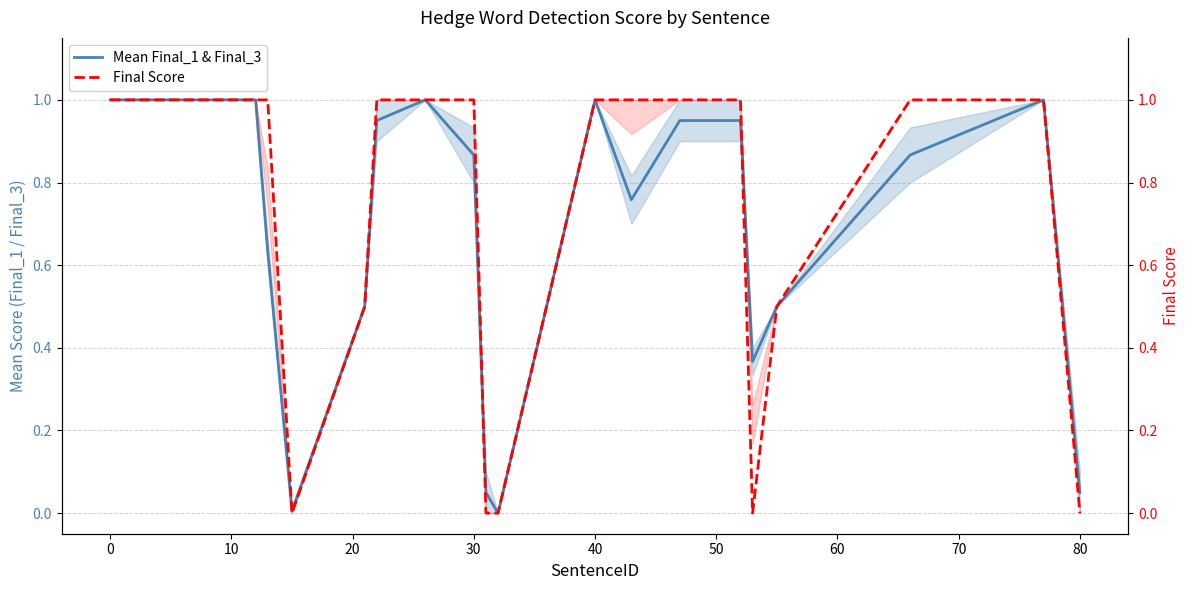

True or false: Final Score and Mean Final_1 & Final_3 cross at least once.

True